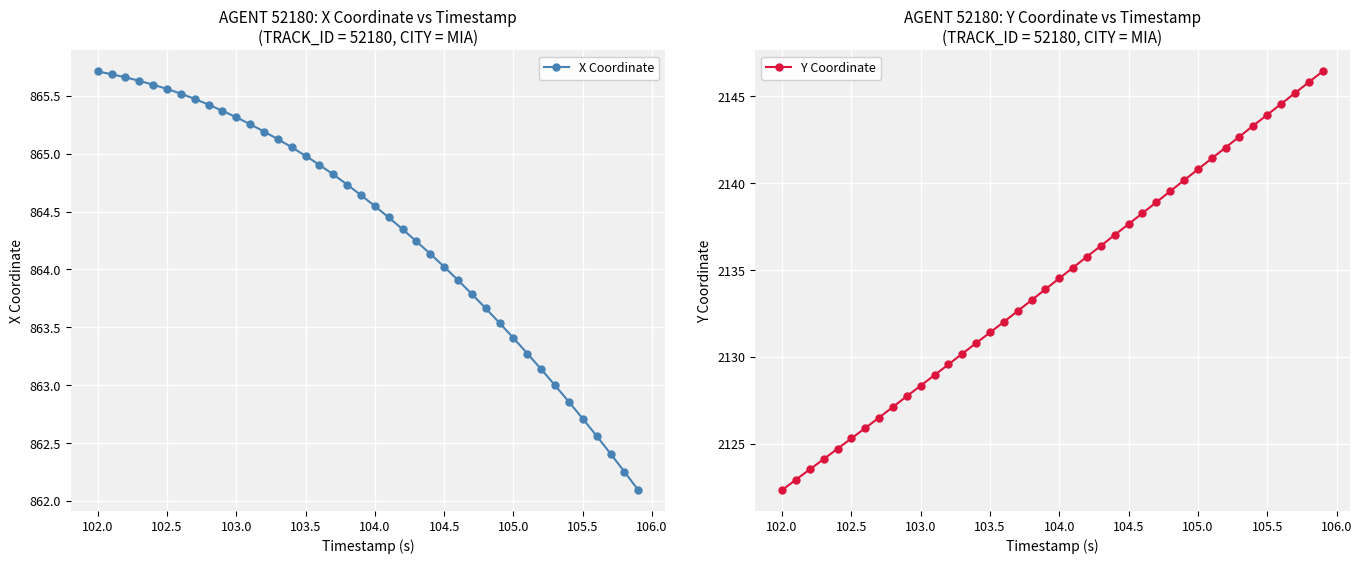

The X Coordinate series shows 281.2 at 105.0. True or false?

False